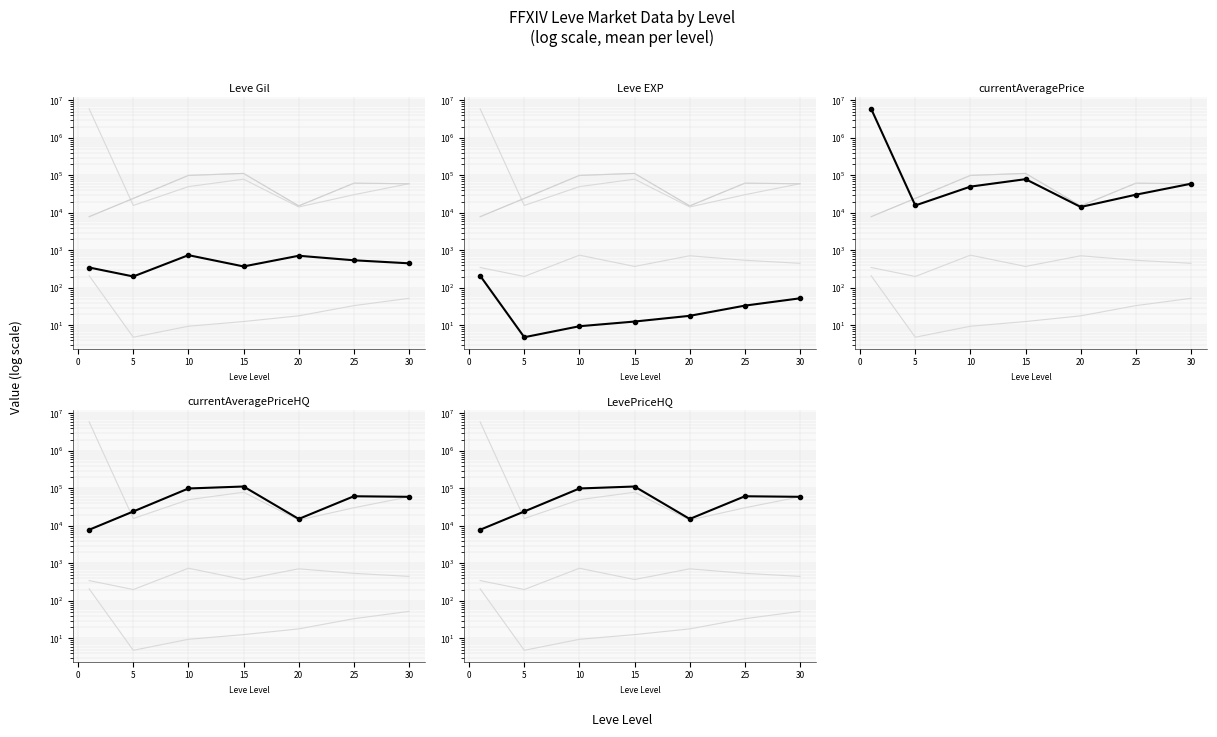

True or false: currentAveragePrice and currentAveragePriceHQ cross at least once.

True